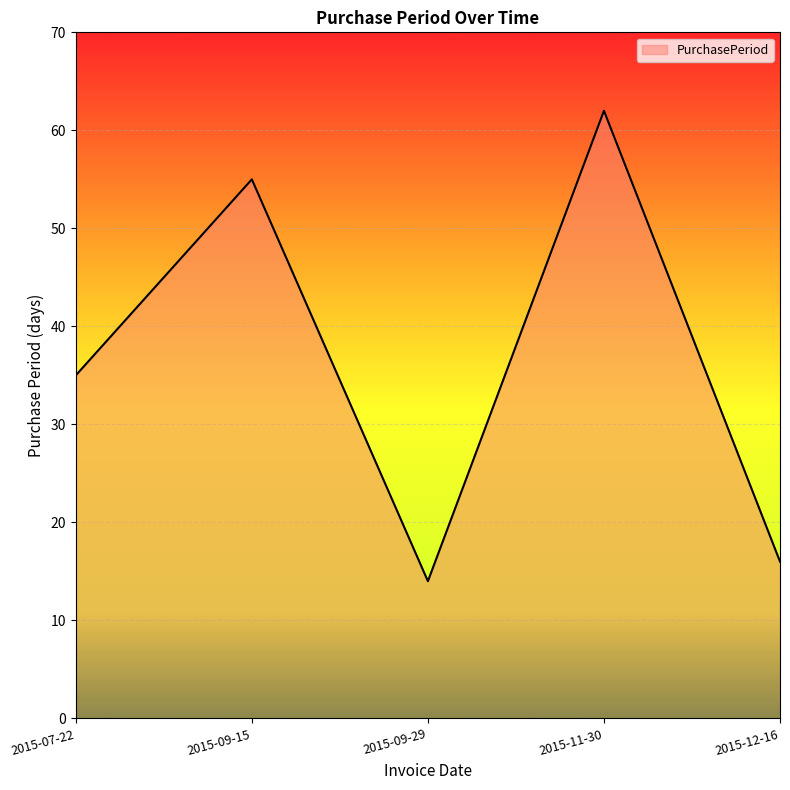

The chart shows a value of 16 at 2015-12-16. True or false?

True